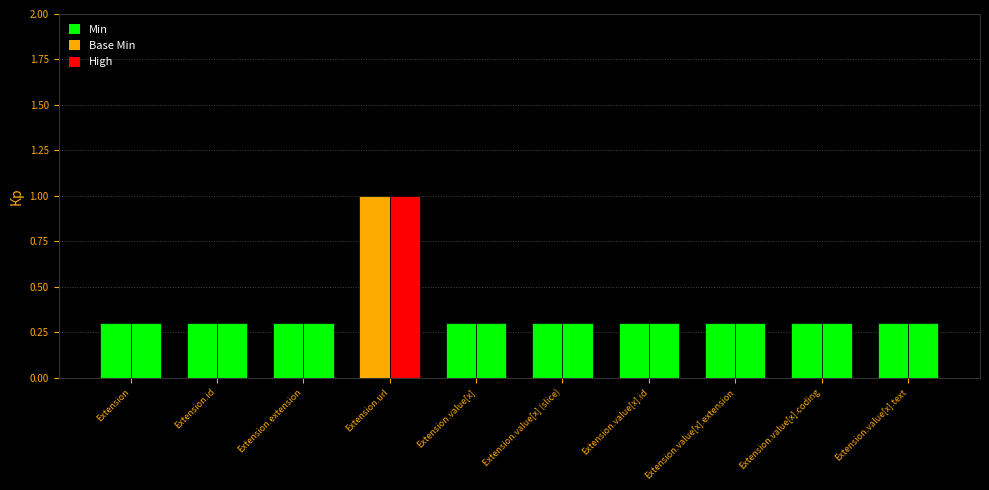

Reading left to right, what are all the values shown in this chart?

Min: Extension=0.3	Extension.id=0.3	Extension.extension=0.3	Extension.url=1.0	Extension.value[x]=0.3	Extension.value[x] (slice)=0.3	Extension.value[x].id=0.3	Extension.value[x].extension=0.3	Extension.value[x].coding=0.3	Extension.value[x].text=0.3
Base Min: Extension=0.3	Extension.id=0.3	Extension.extension=0.3	Extension.url=1.0	Extension.value[x]=0.3	Extension.value[x] (slice)=0.3	Extension.value[x].id=0.3	Extension.value[x].extension=0.3	Extension.value[x].coding=0.3	Extension.value[x].text=0.3